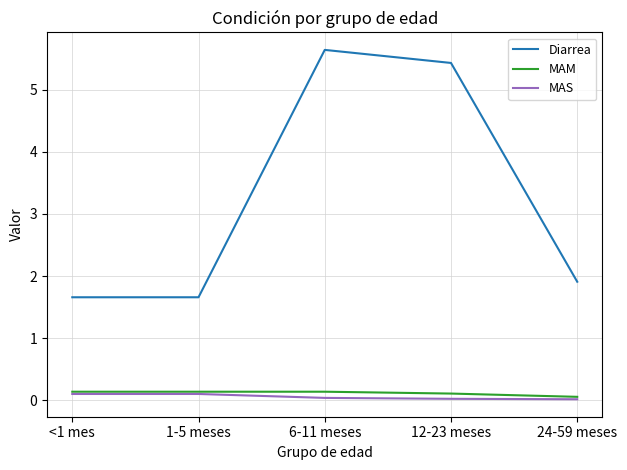

What position from the left is <1 mes?

1